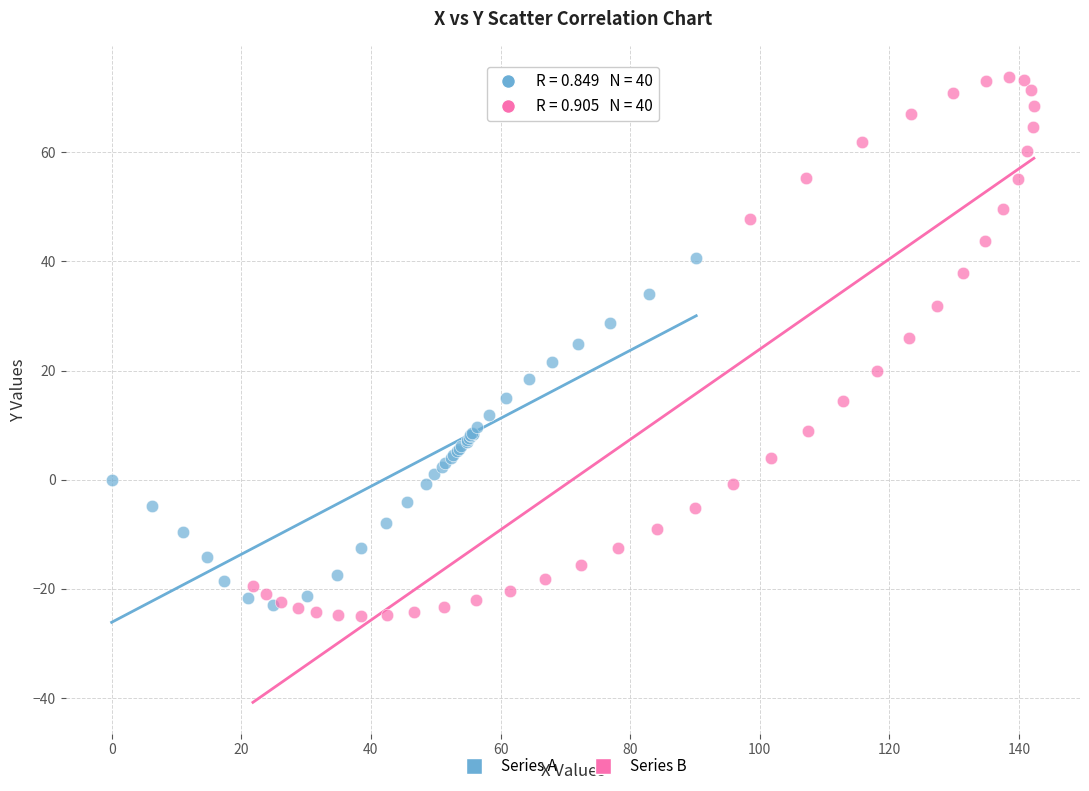

Which series has the widest spread of Y values?

Series B